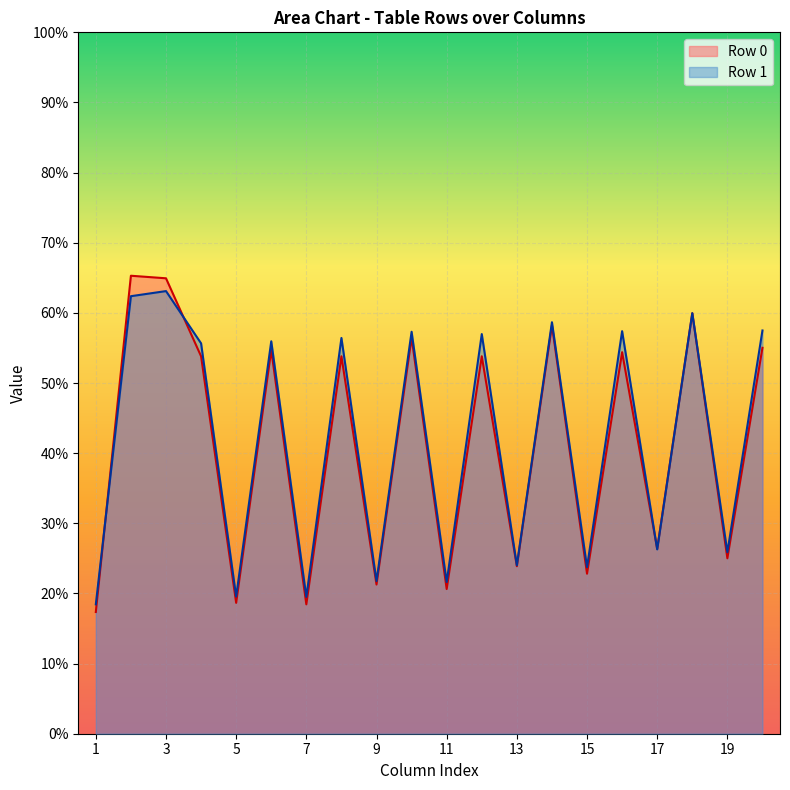

Which series has the largest range (max minus min)?

Row 0